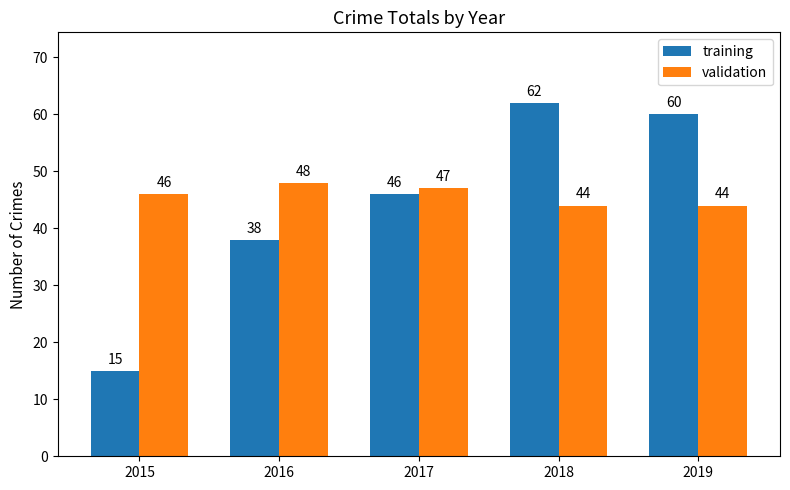

Count the number of data series in this chart.

2